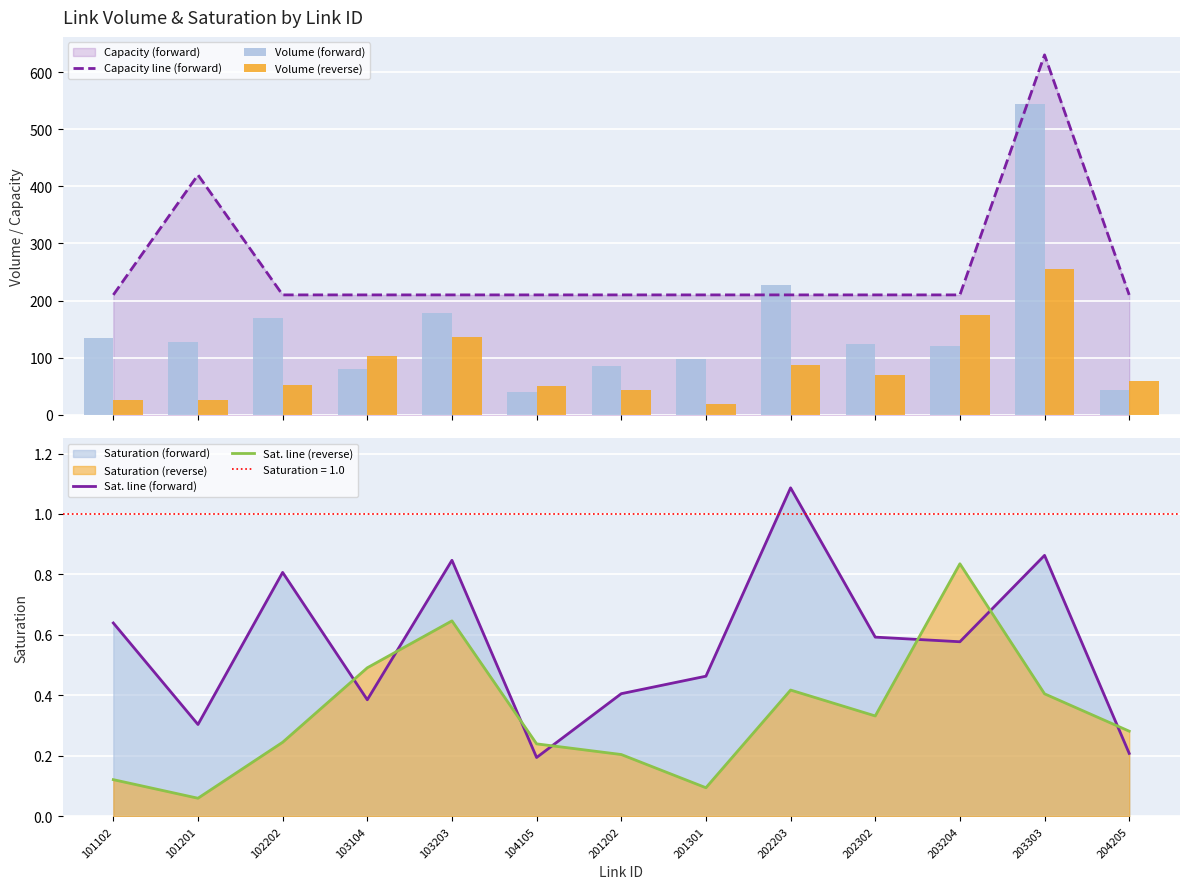

At how many categories does at least one series exceed 350?

2